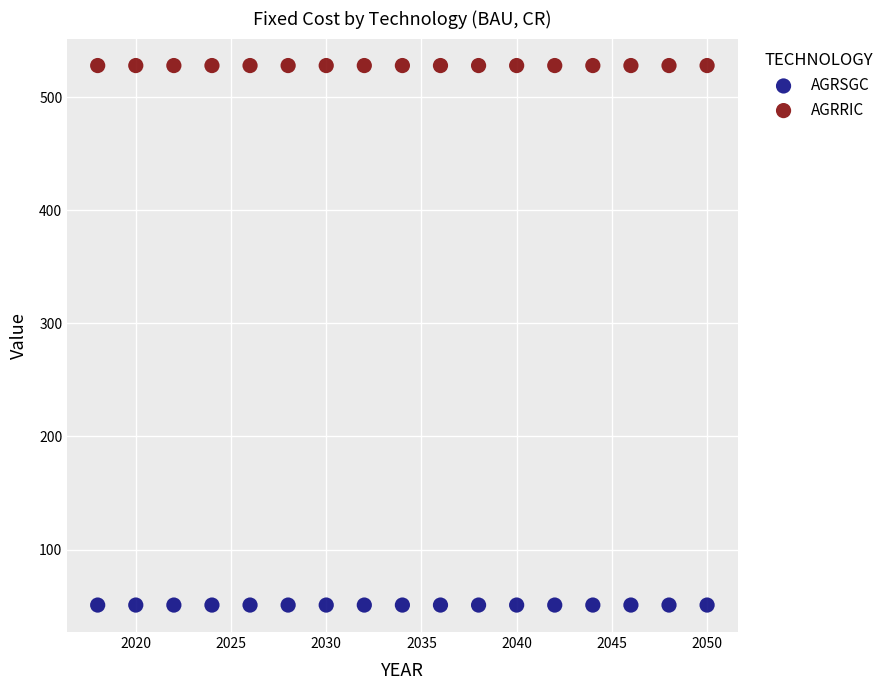

Which series contains the lowest Y value?

AGRSGC